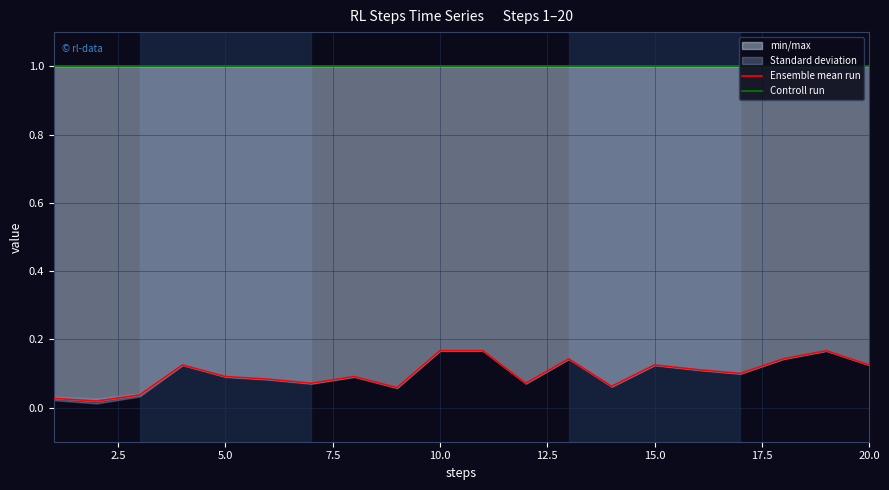

Reading left to right, list all the values displayed in this chart.

Ensemble mean run: 0.0	0.0	0.0	0.1	0.1	0.1	0.1	0.1	0.1	0.2	0.2	0.1	0.1	0.1	0.1	0.1	0.1	0.1	0.2	0.1
Controll run: 1.0	1.0	1.0	1.0	1.0	1.0	1.0	1.0	1.0	1.0	1.0	1.0	1.0	1.0	1.0	1.0	1.0	1.0	1.0	1.0